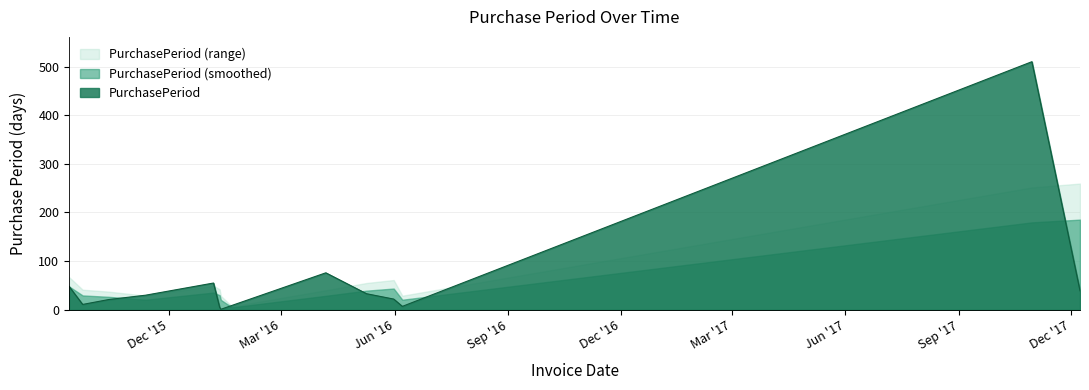

Which label corresponds to the smallest value in the chart?

2016-01-12